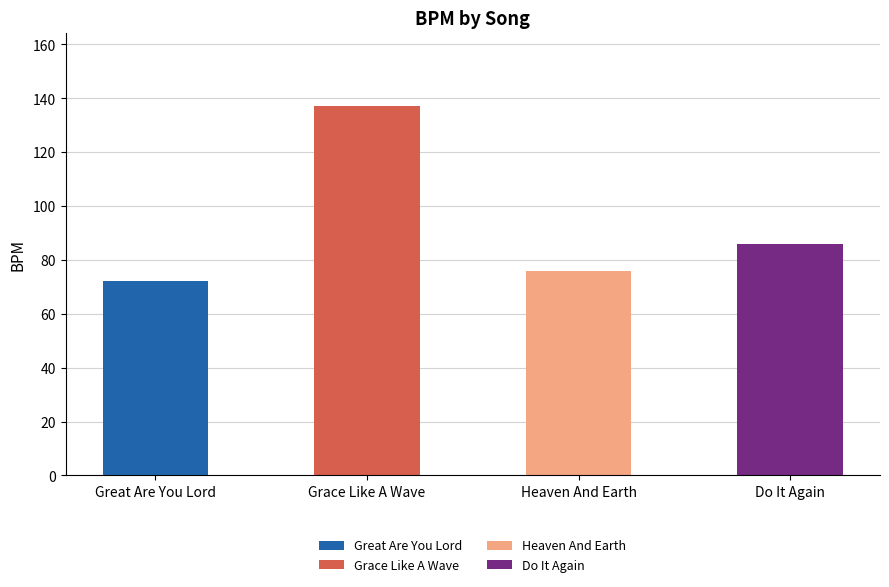

What is the change in value from Great Are You Lord to Do It Again?

+14